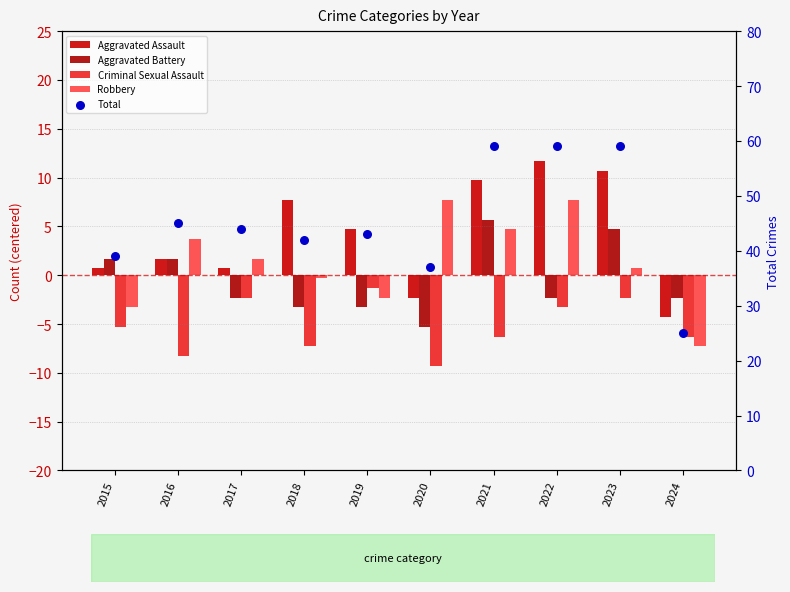

What are all the series names shown in the legend?

Aggravated Assault, Aggravated Battery, Criminal Sexual Assault, Robbery, Total